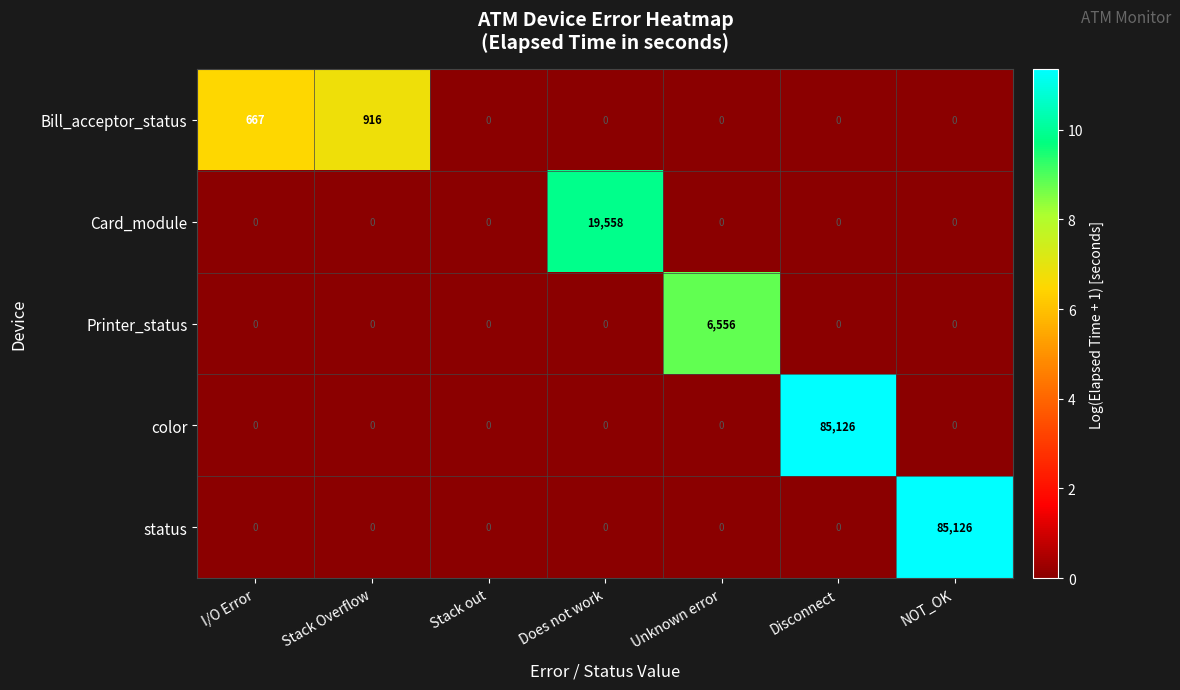

Which series changed the most between Stack out and NOT_OK?

status